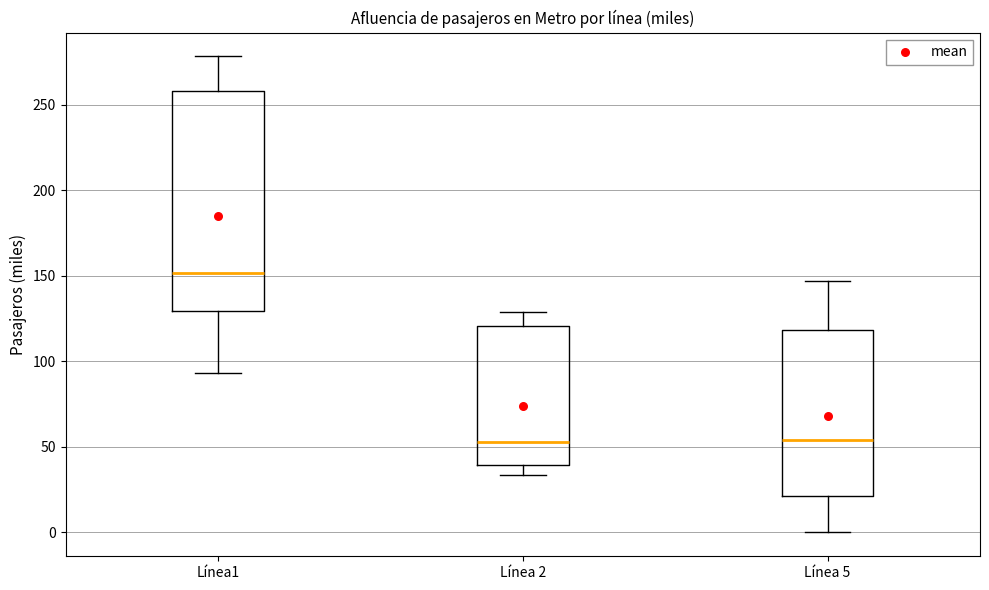

Where is the lower edge of the box for Línea1 on the y-axis? The values are not printed on the chart, so give them approximately, as read against the axis.

130